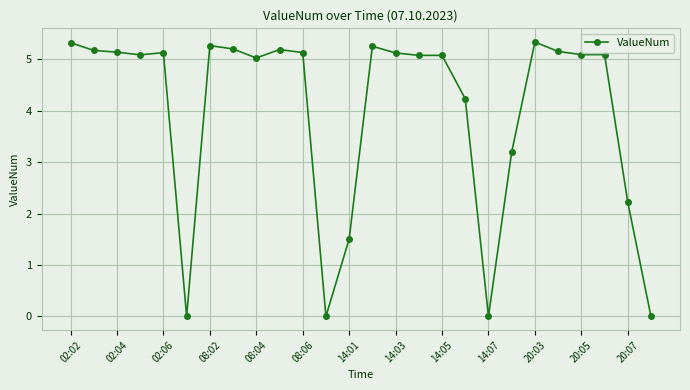

True or false: there are more than 2 points higher than both neighbors.

True